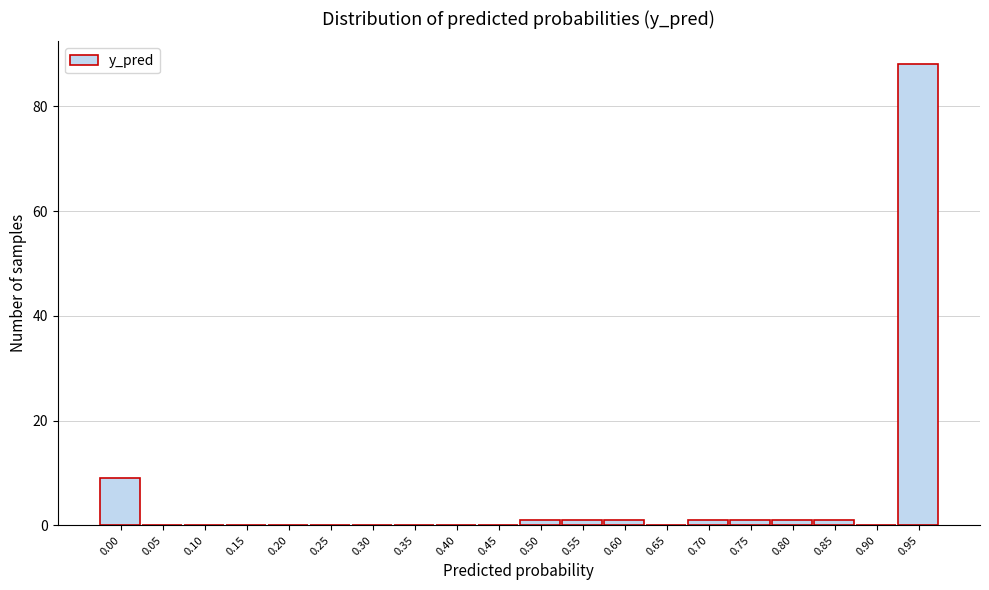

Reading left to right, extract all data points from this chart.

0.00=9	0.05=0	0.10=0	0.15=0	0.20=0	0.25=0	0.30=0	0.35=0	0.40=0	0.45=0	0.50=1	0.55=1	0.60=1	0.65=0	0.70=1	0.75=1	0.80=1	0.85=1	0.90=0	0.95=88